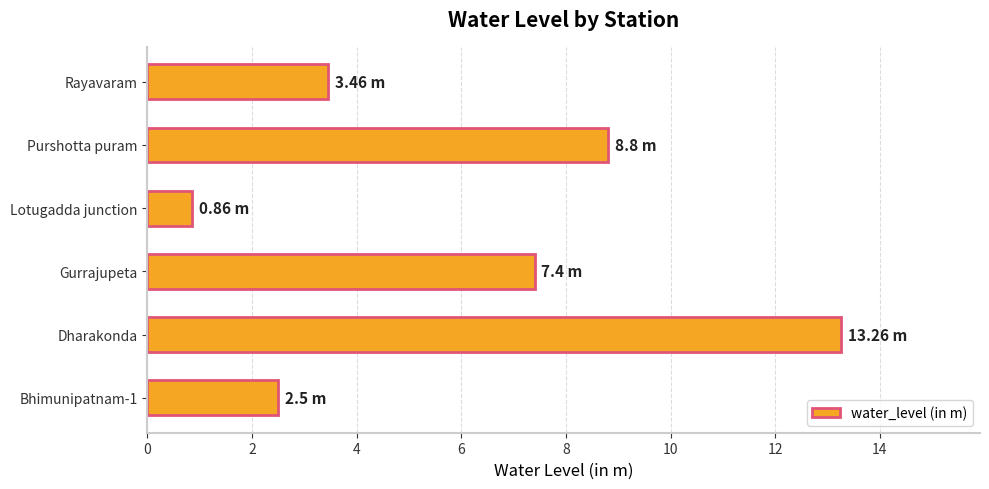

At which category does the chart reach its peak across all series?

Dharakonda